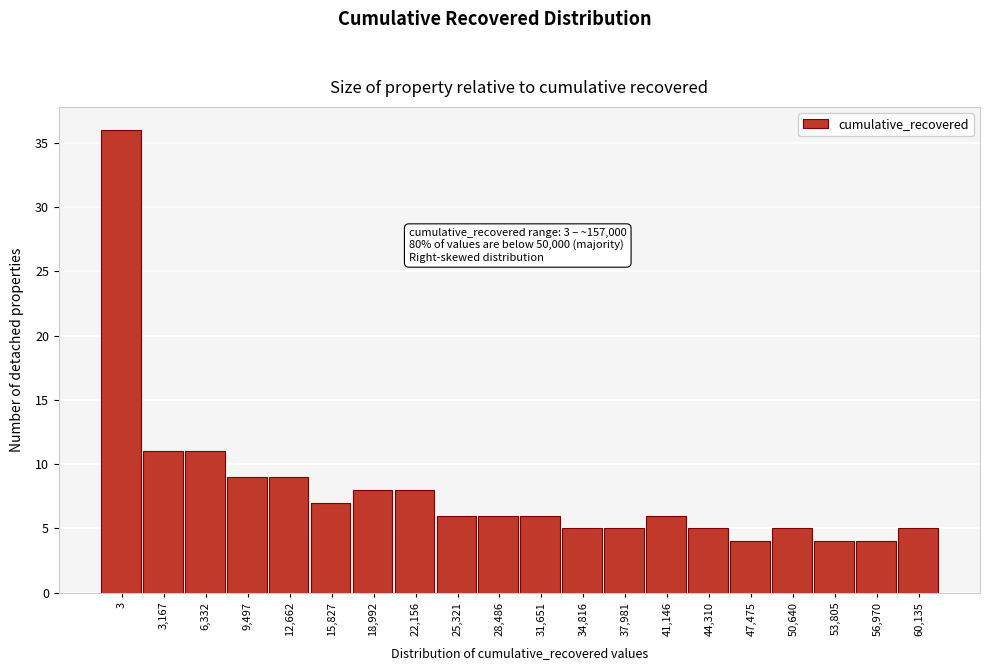

Reading left to right, list all the values displayed in this chart.

3=36	3,167=11	6,332=11	9,497=9	12,662=9	15,827=7	18,992=8	22,156=8	25,321=6	28,486=6	31,651=6	34,816=5	37,981=5	41,146=6	44,310=5	47,475=4	50,640=5	53,805=4	56,970=4	60,135=5